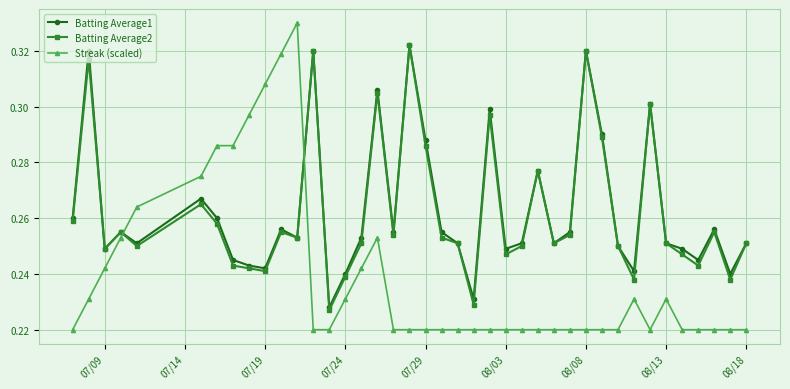

How many intersections are there between Batting Average2 and Streak (scaled)?

2